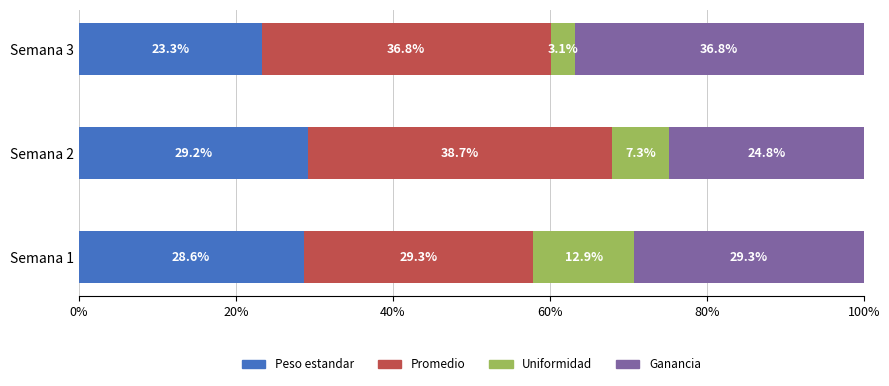

What is the total value across all series at Semana 3?

100.0